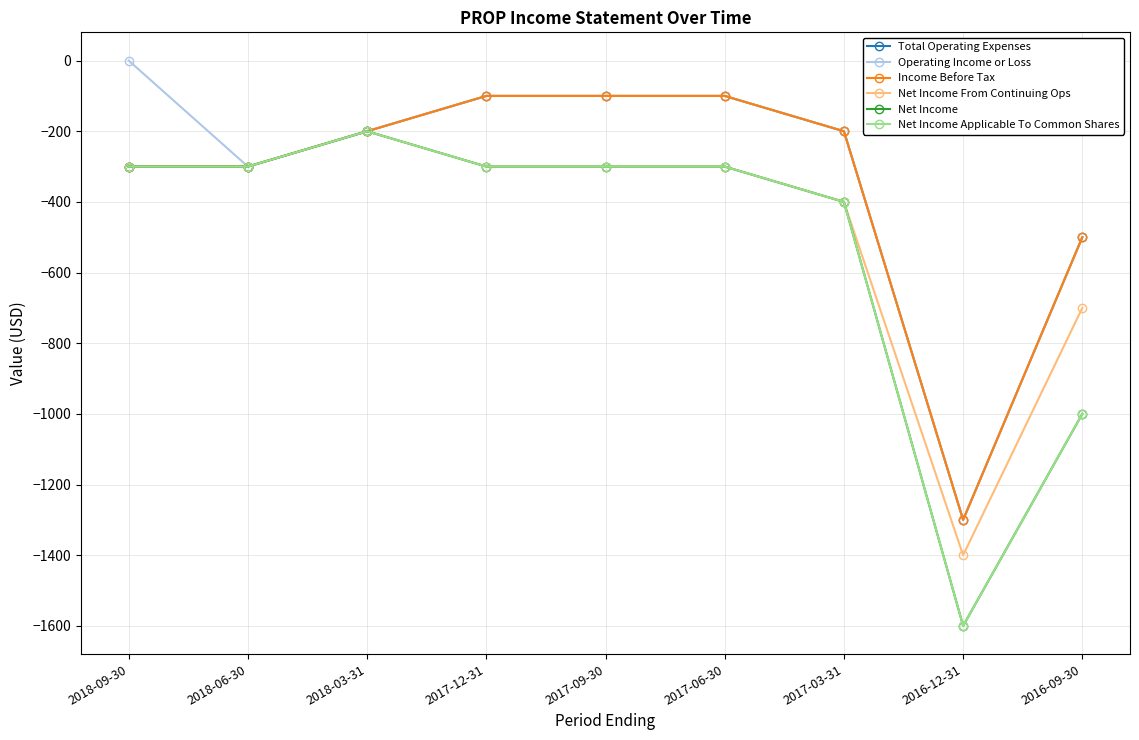

What is the value of the Income Before Tax point at the 1st from the left?

-300